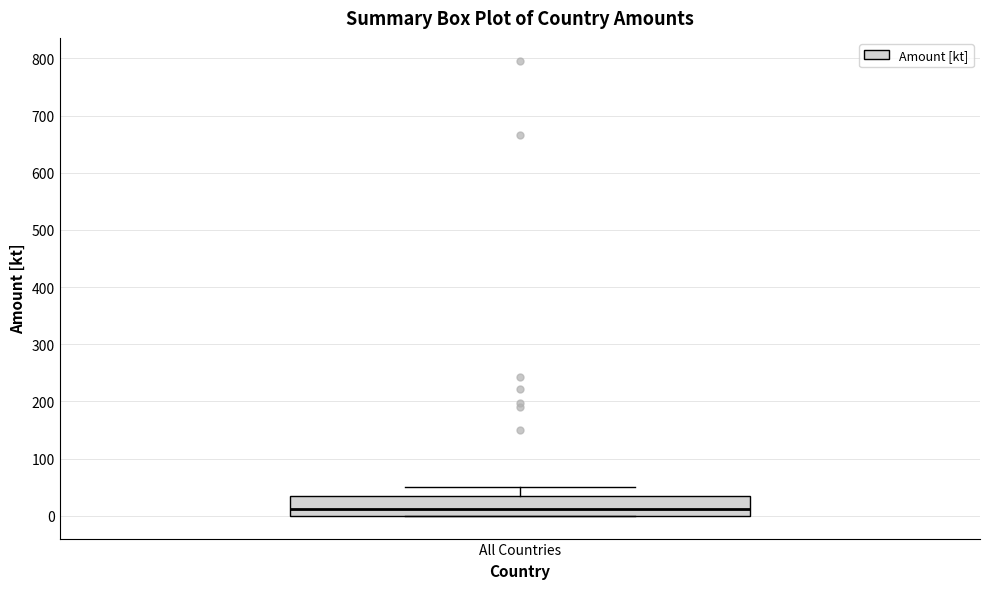

Where does the median line of the box for All Countries sit on the y-axis? The values are not printed on the chart, so give them approximately, as read against the axis.

10